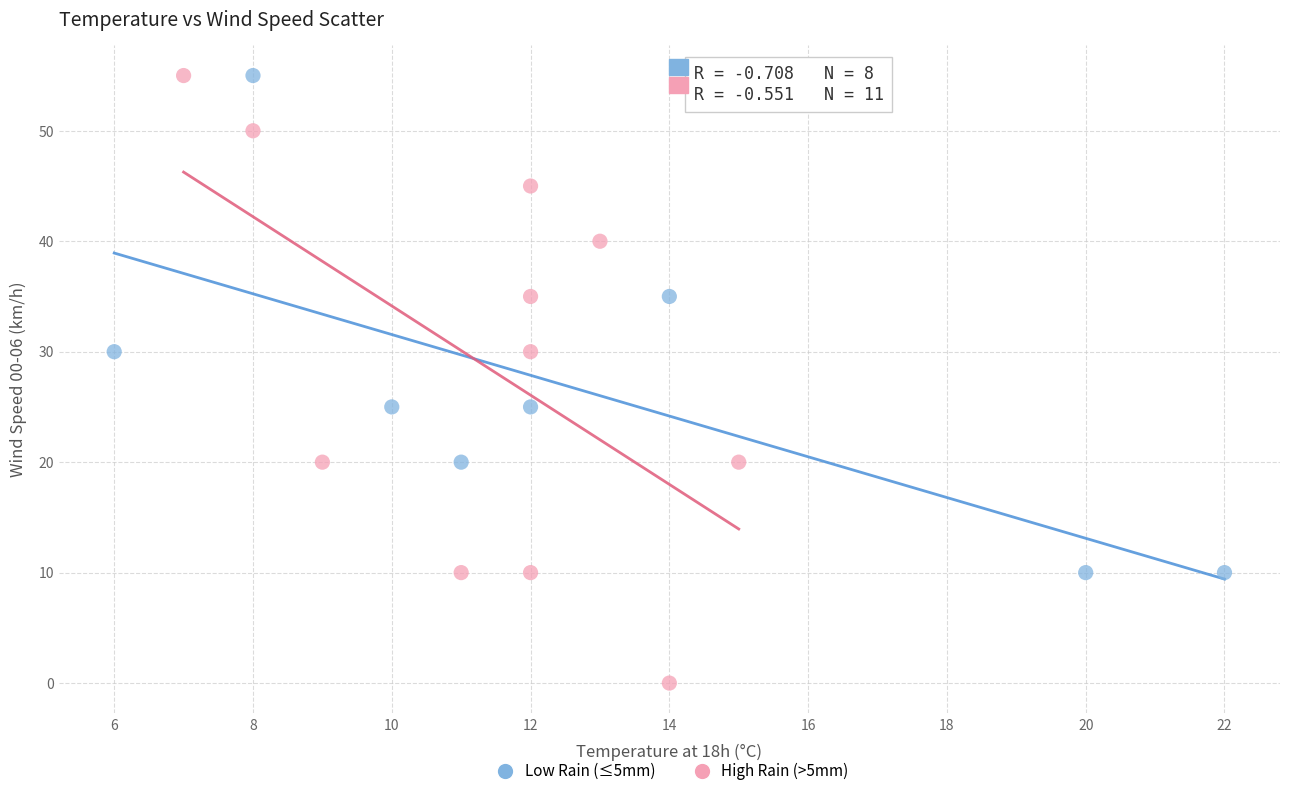

Which series reaches the minimum Y coordinate?

High Rain (>5mm)